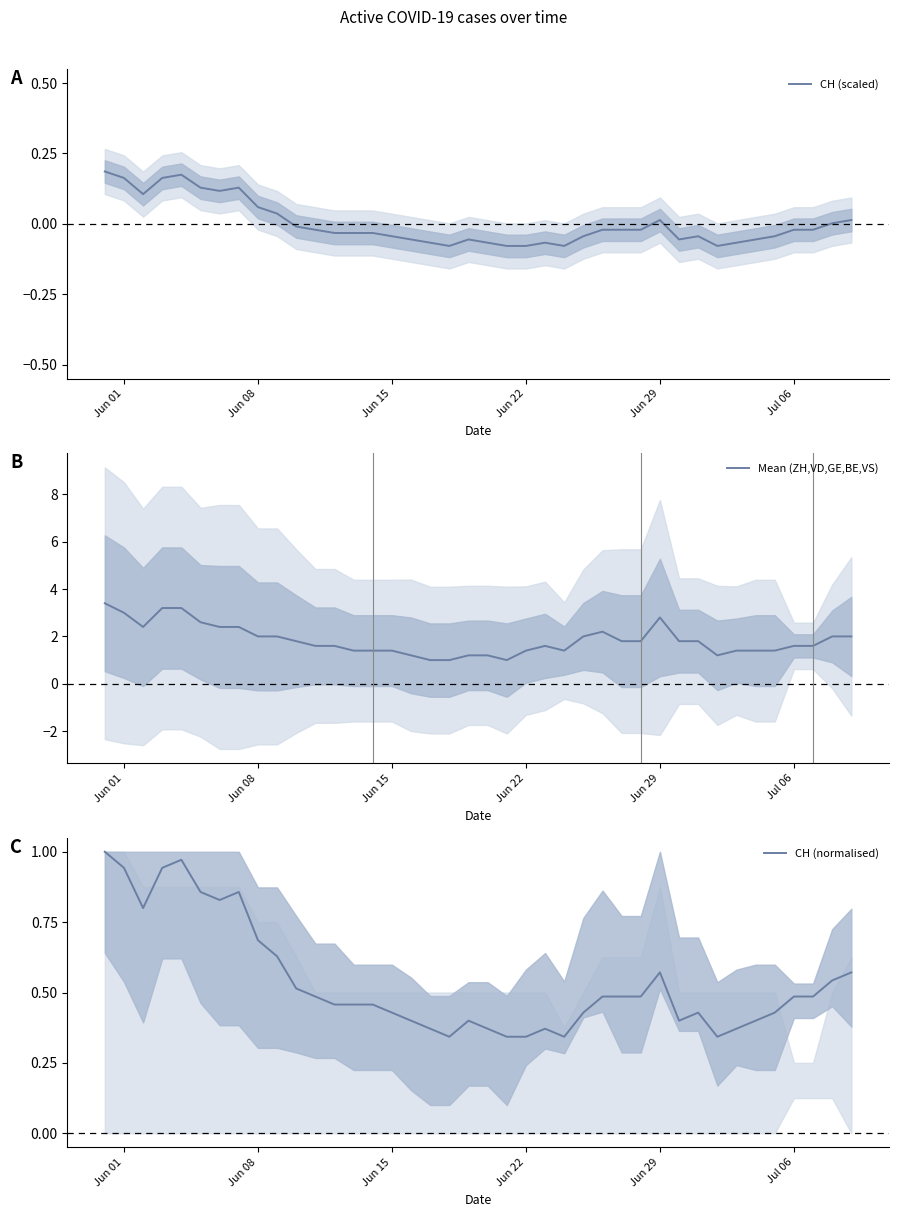

True or false: CH (scaled) and Mean (ZH,VD,GE,BE,VS) intersect in this chart.

False